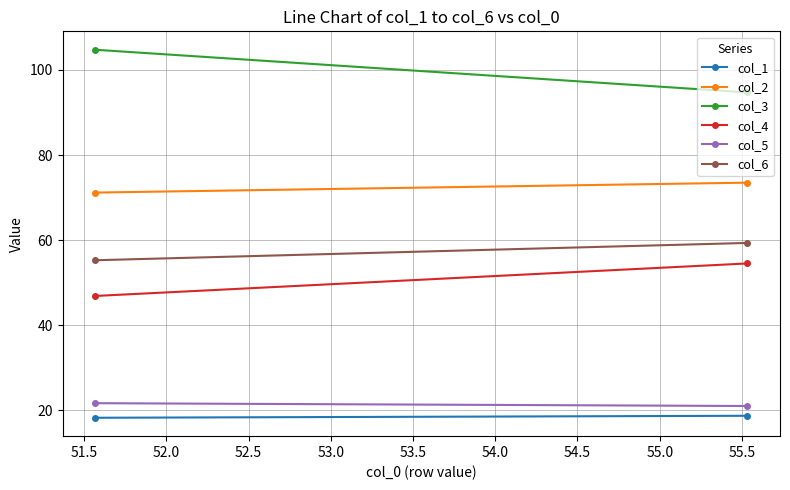

Rank the series at 51.5 from lowest to highest value.

col_1, col_5, col_4, col_6, col_2, col_3